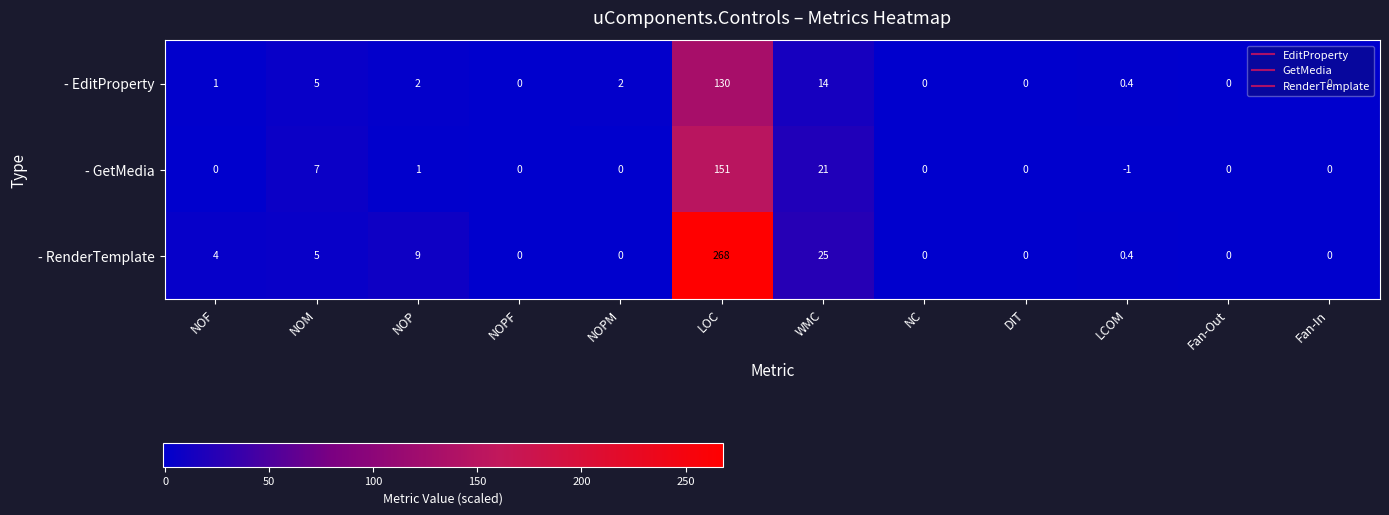

What is the highest value of the - RenderTemplate series?

268.0